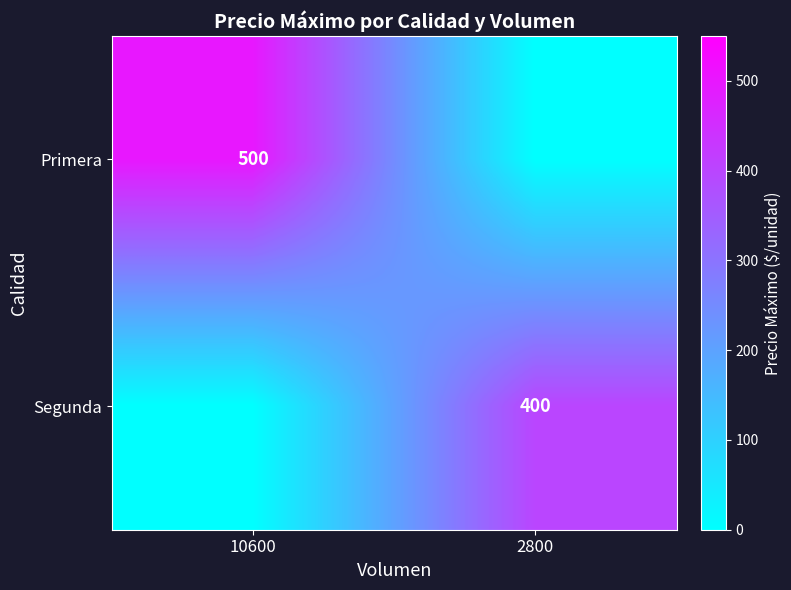

Is it true that Segunda equals 716 at 2800?

False